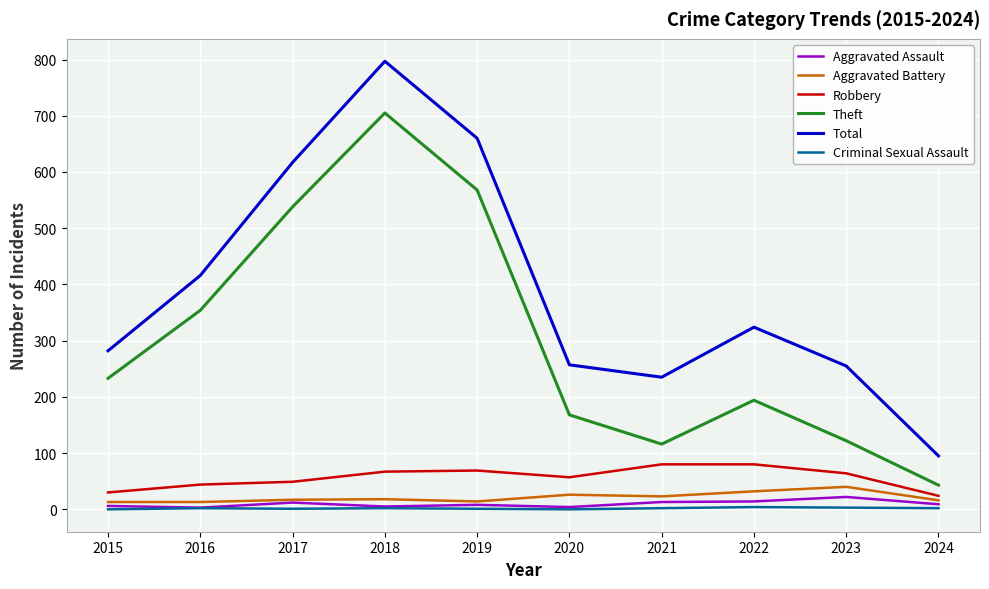

True or false: Total and Theft cross at least once.

False